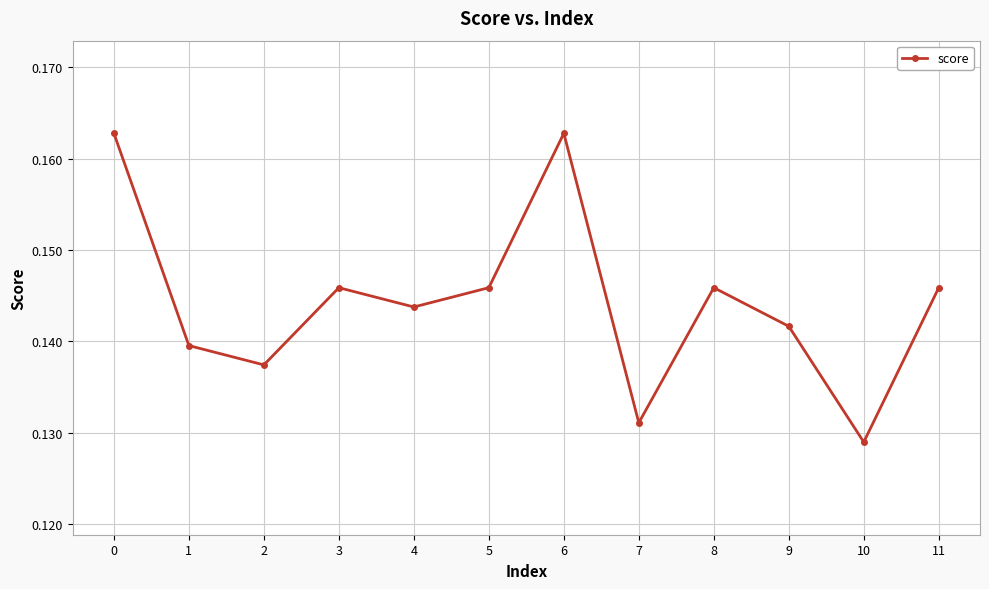

The value at 9 is 0.2. True or false?

False